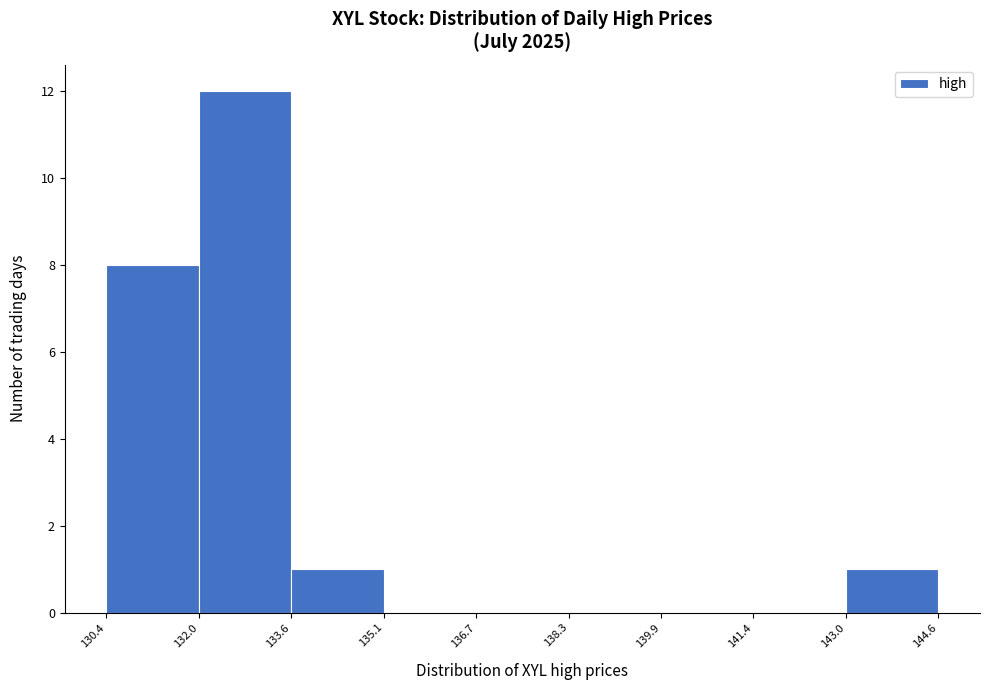

Reading left to right, list every bar in this chart as the range it spans on the x-axis followed by its height. The values are not printed on the chart, so give them approximately, as read against the axis.

130.4 to 132.0: 8
132.0 to 133.6: 12
133.6 to 135.1: 1
135.1 to 136.7: 0
136.7 to 138.3: 0
138.3 to 139.9: 0
139.9 to 141.4: 0
141.4 to 143.0: 0
143.0 to 144.6: 1